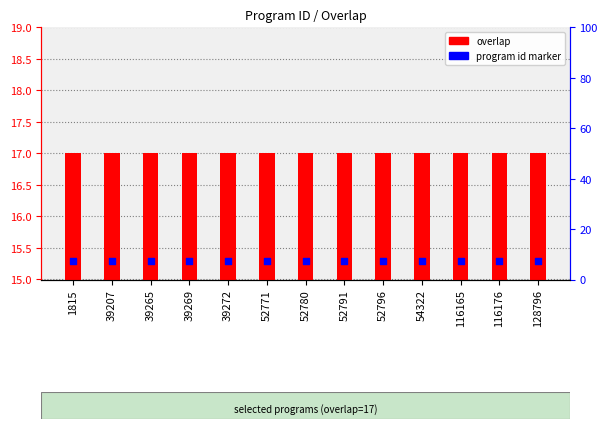

At which category is the sum across all series the highest?

1815